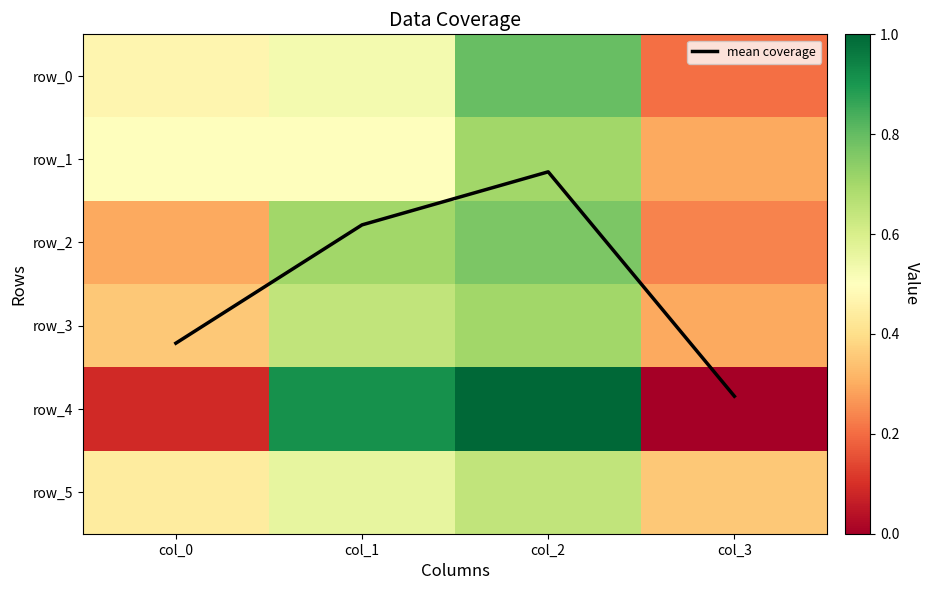

At which category is the sum across all series the highest?

col_2